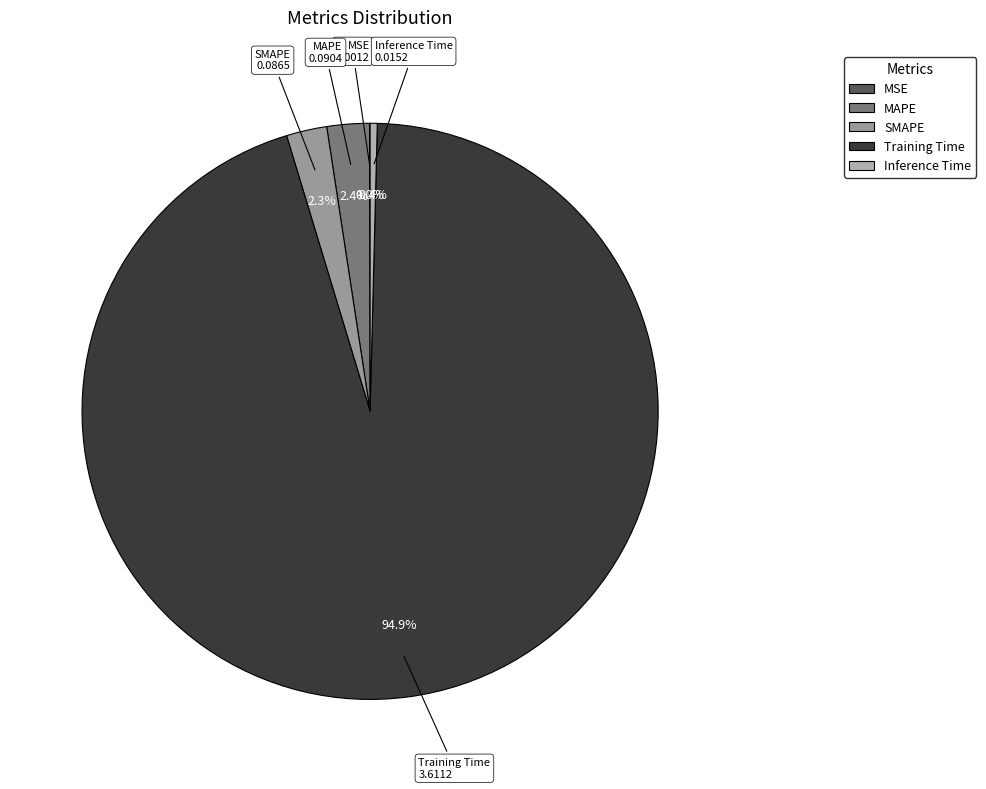

Does any single category account for the majority?

Yes